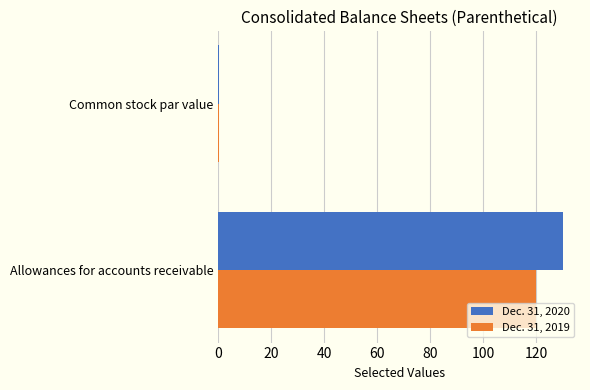

At which label is Dec. 31, 2019 closest to 60?

Common stock par value